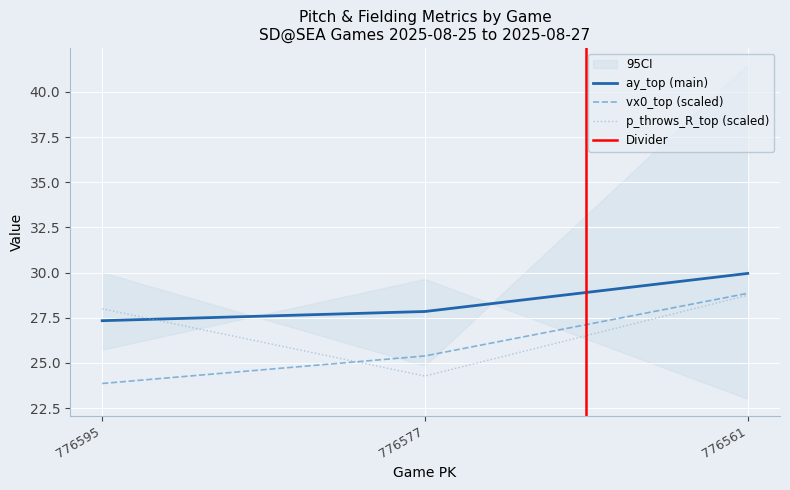

Which series changed the most between 776595 and 776561?

vx0_top